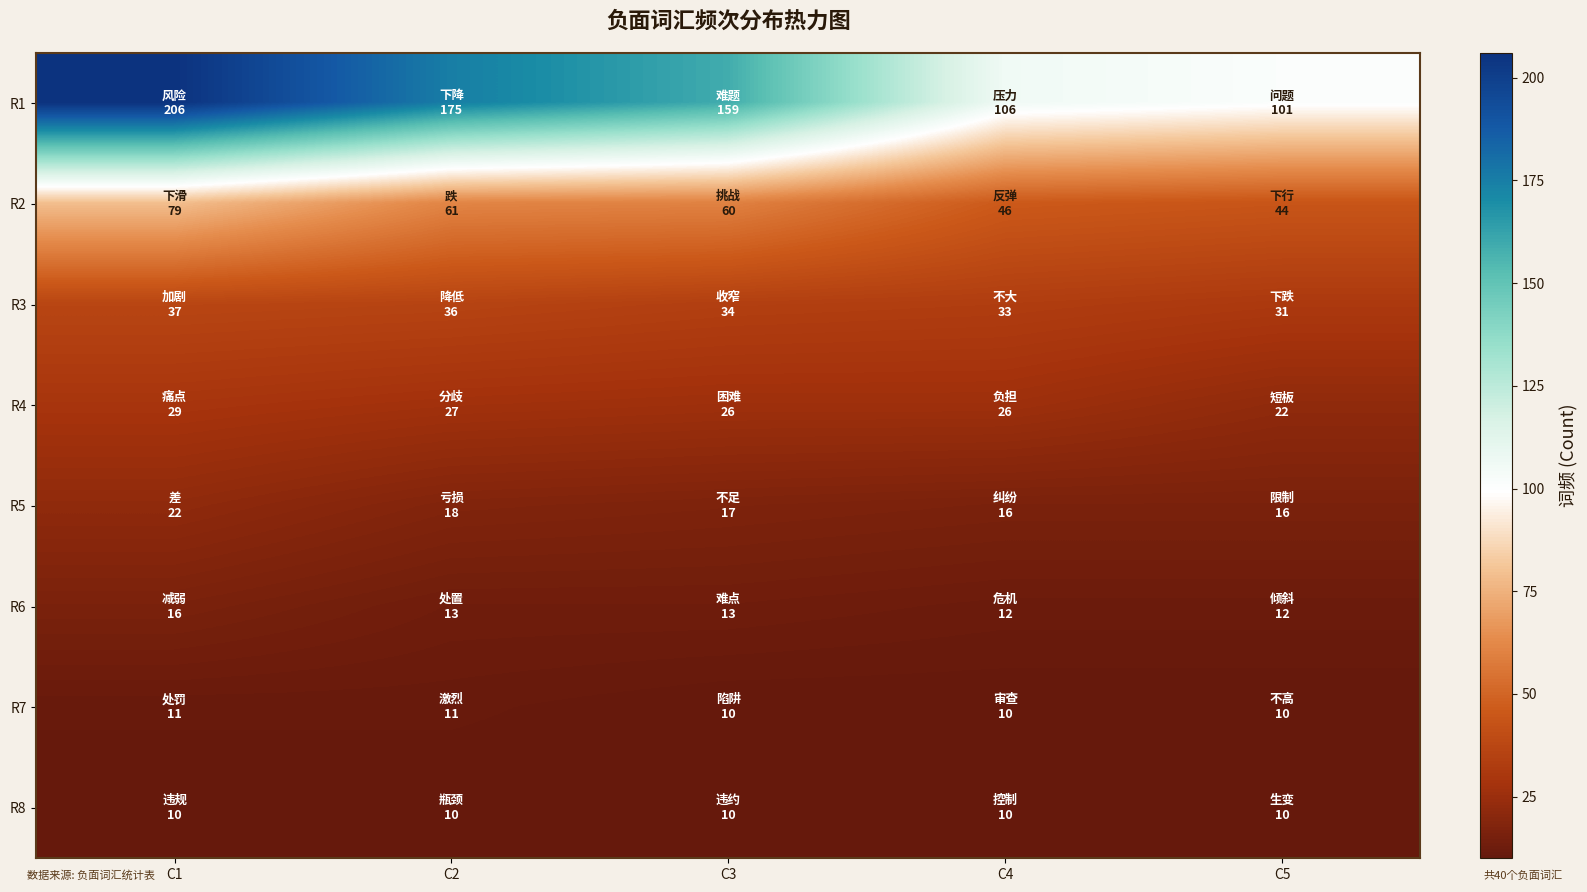

Reading left to right, extract all data points from this chart.

R1: C1=206	C2=175	C3=159	C4=106	C5=101
R2: C1=79	C2=61	C3=60	C4=46	C5=44
R3: C1=37	C2=36	C3=34	C4=33	C5=31
R4: C1=29	C2=27	C3=26	C4=26	C5=22
R5: C1=22	C2=18	C3=17	C4=16	C5=16
R6: C1=16	C2=13	C3=13	C4=12	C5=12
R7: C1=11	C2=11	C3=10	C4=10	C5=10
R8: C1=10	C2=10	C3=10	C4=10	C5=10